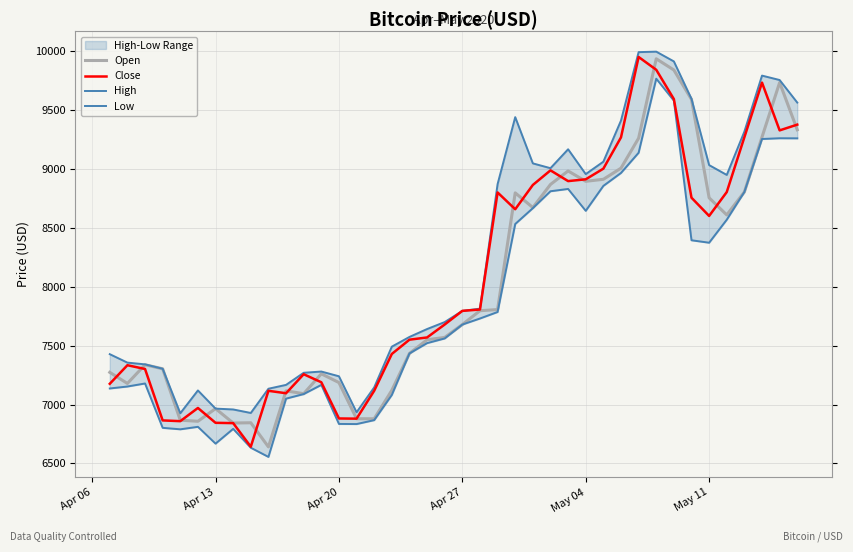

What is the highest value of the Close series?

9951.5